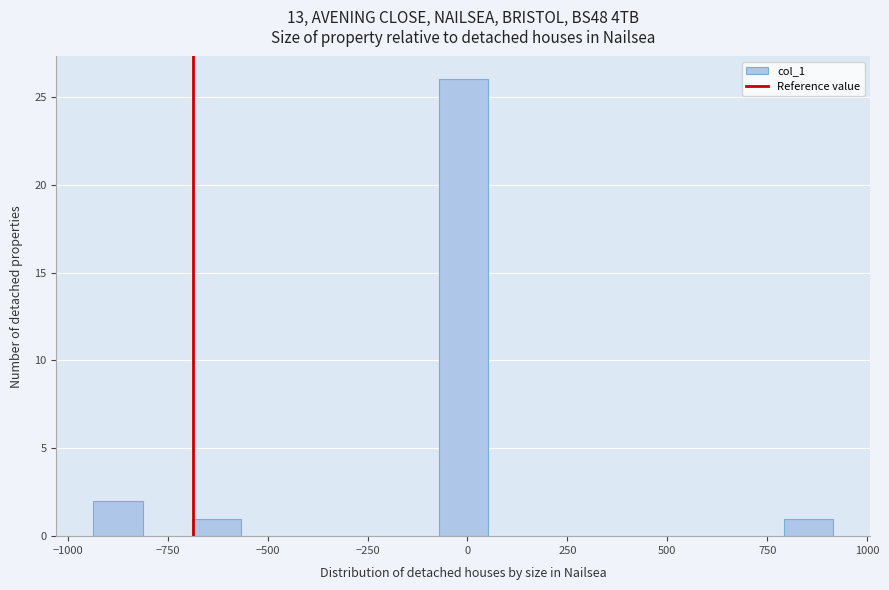

Around what value on the x-axis is the tallest bar? Give the approximate position of its centre, as read against the axis.

0